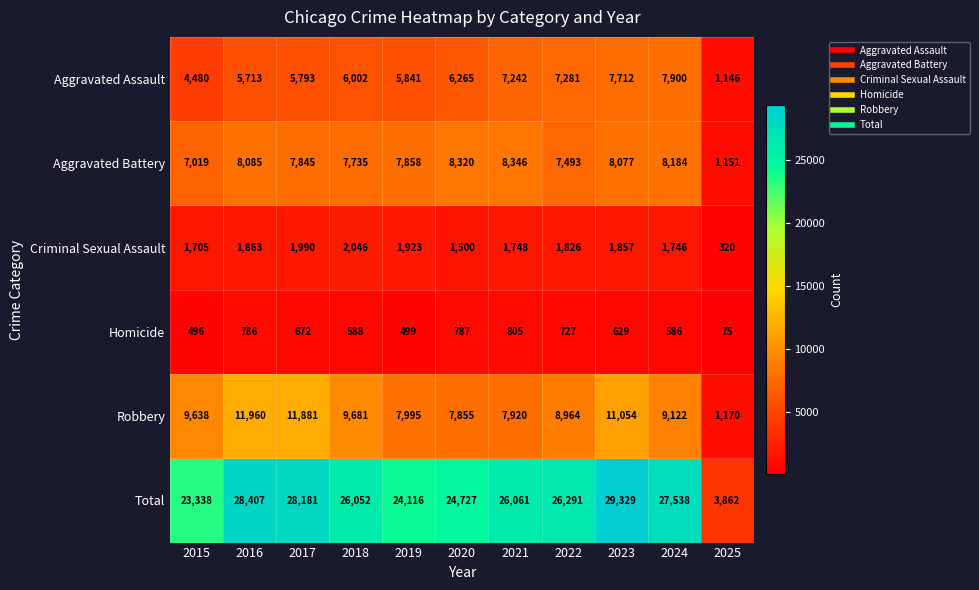

Which series has the largest range (max minus min)?

Total